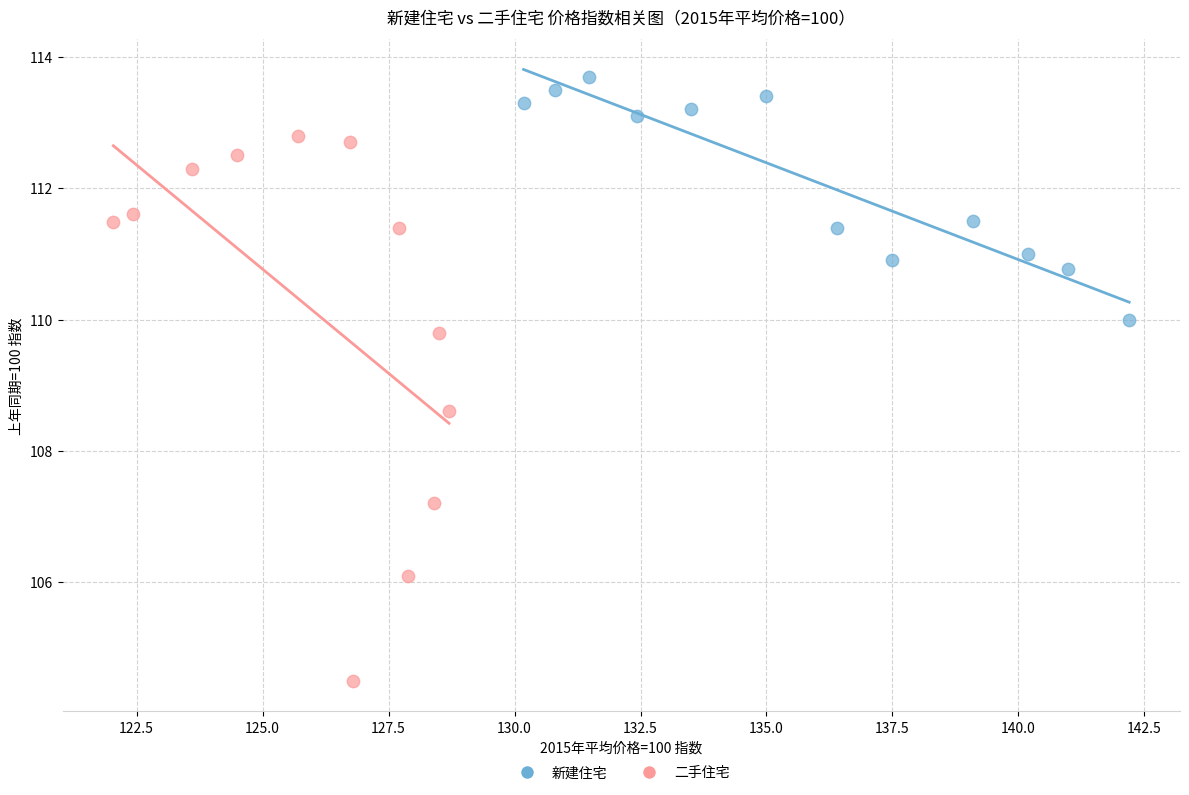

Which series has the largest Y range (max minus min)?

二手住宅